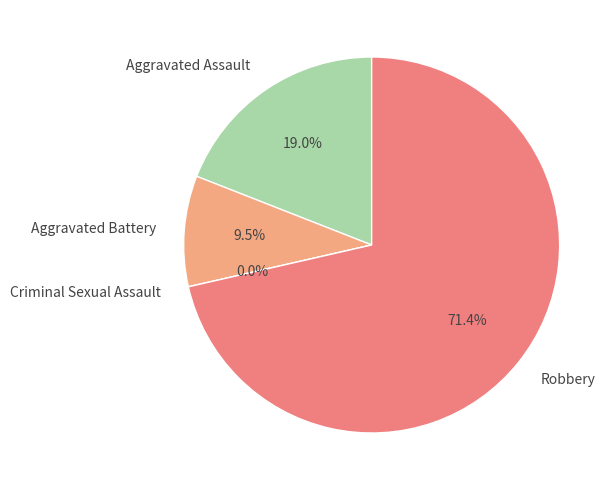

What percentage is NOT represented by Aggravated Assault?

81.0%